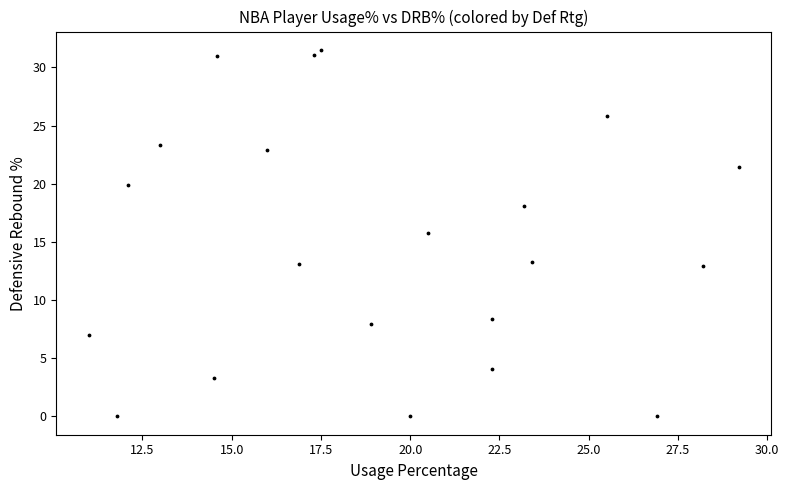

What is the range of Y values (max minus min)?

31.5